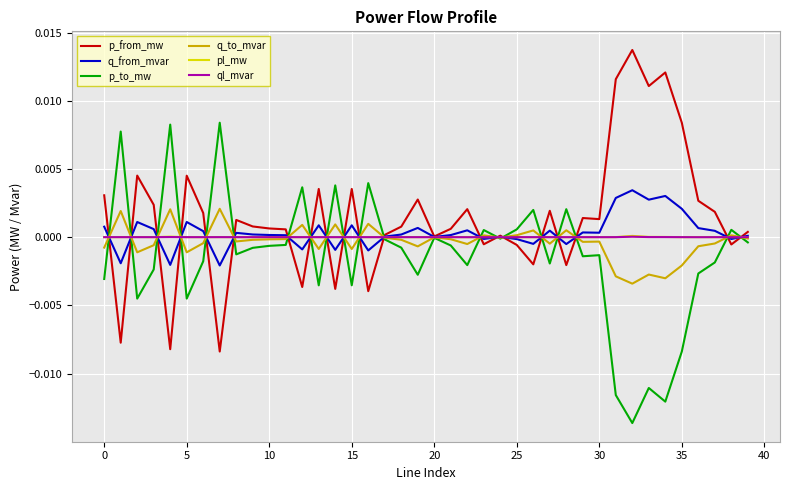

What is the label of the 8th point from the right?

32